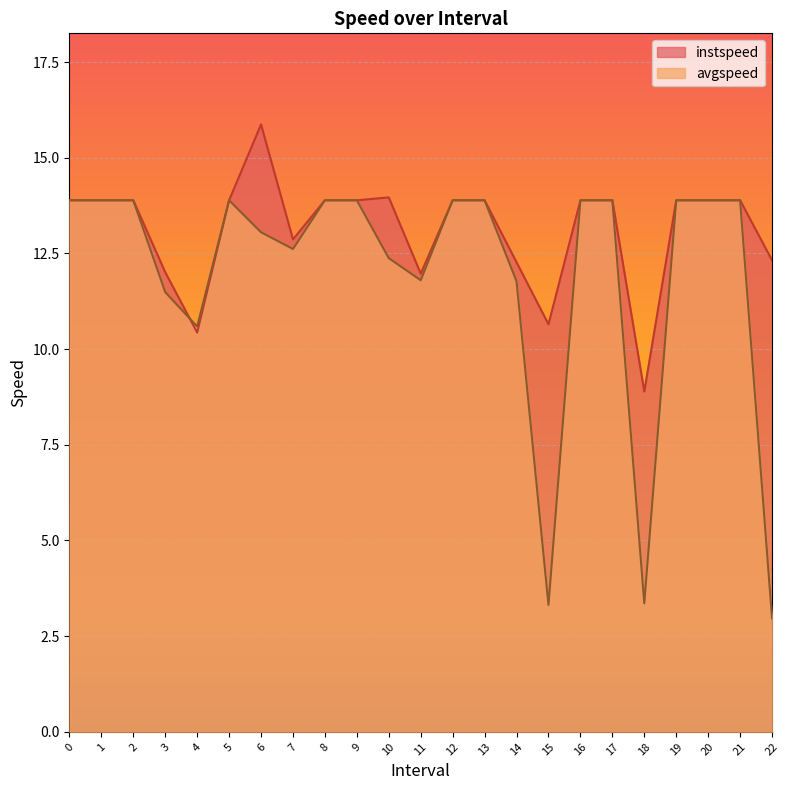

True or false: avgspeed and instspeed intersect in this chart.

True